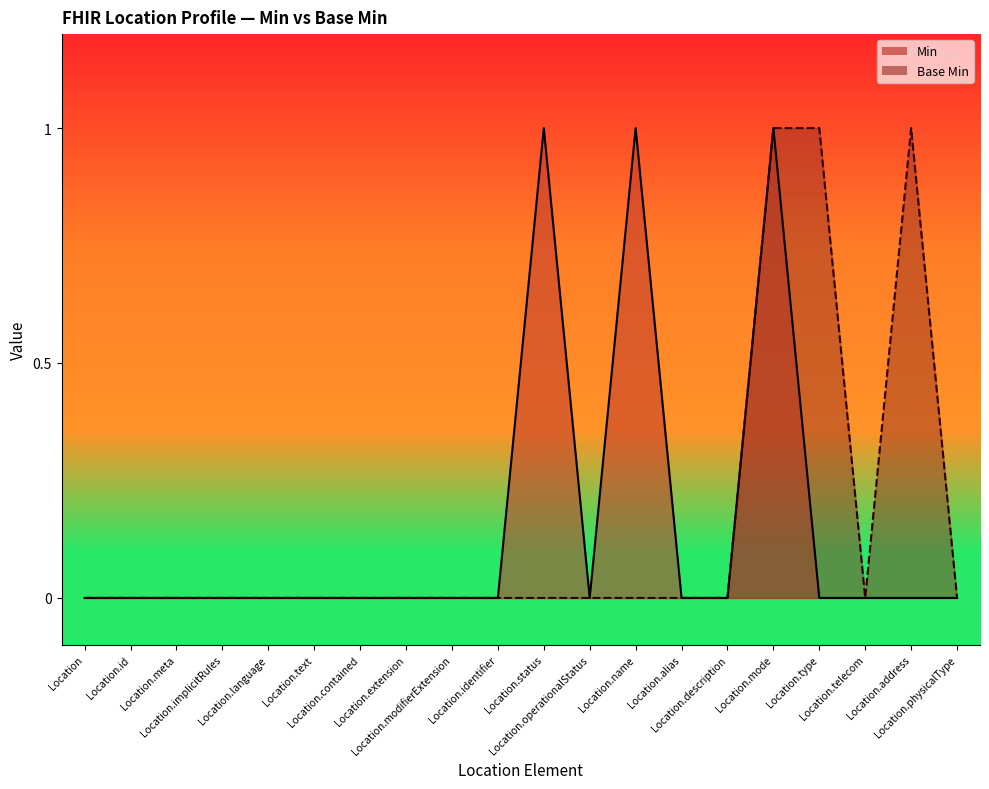

What is the label of the 14th point from the left?

Location.alias